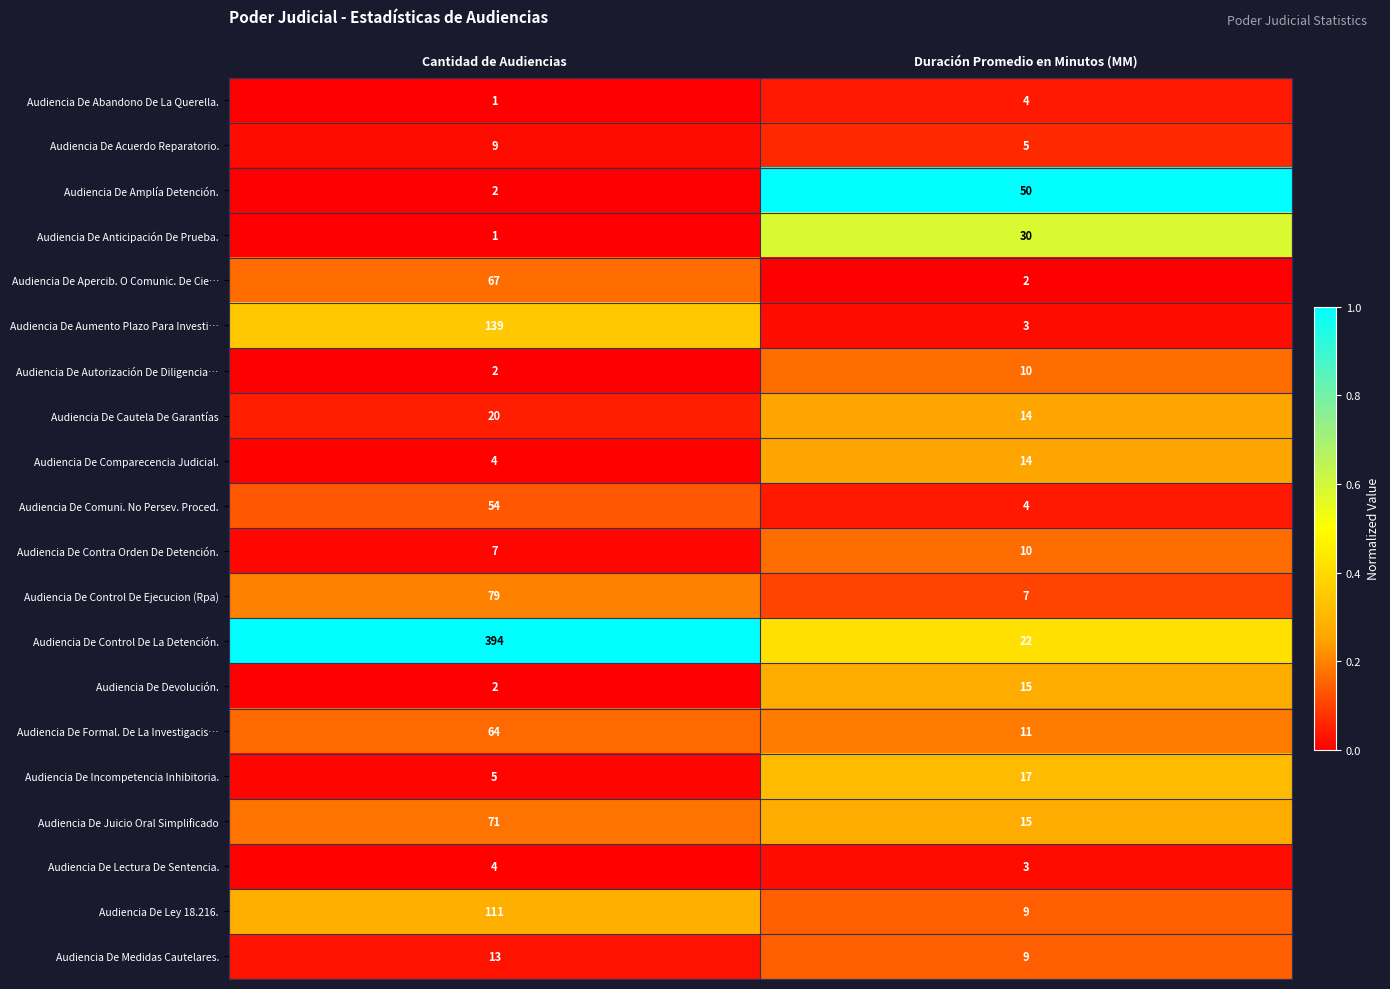

What is the difference between the Audiencia De Anticipación De Prueba. values at Cantidad de Audiencias and Duración Promedio en Minutos (MM)?

29